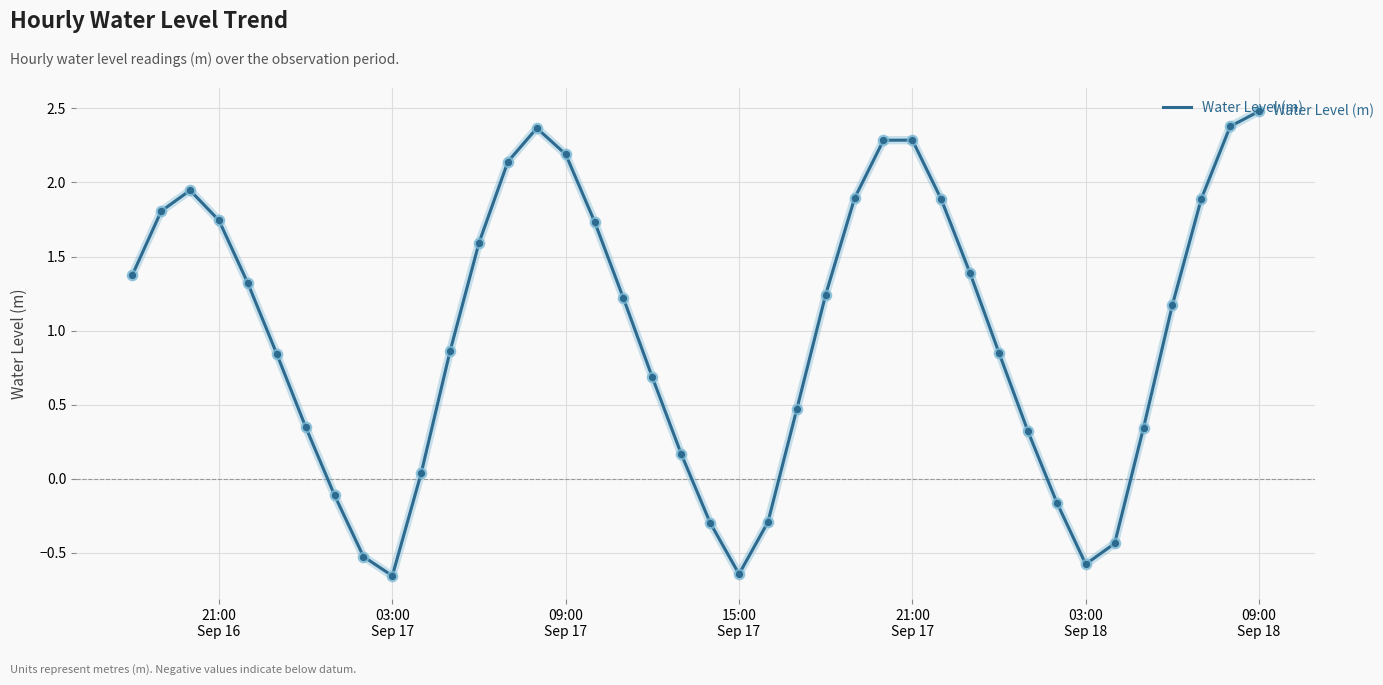

What is the maximum value shown in the chart?

2.5